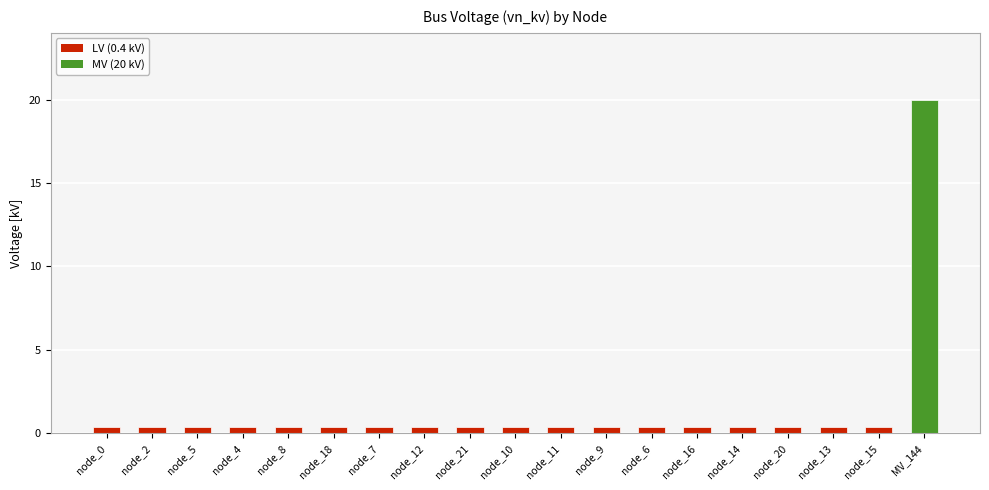

Which label corresponds to the largest value in the chart?

MV_144